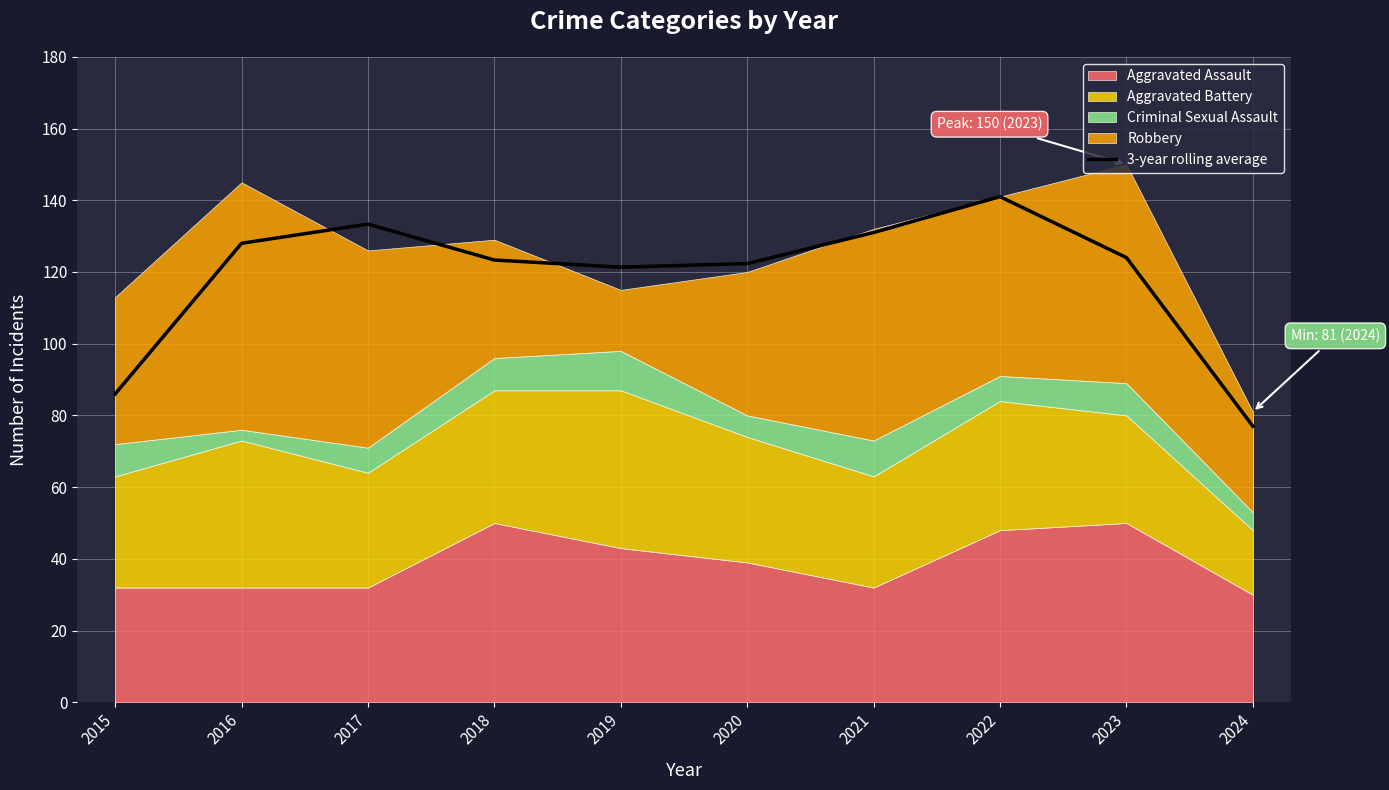

What is the approximate value at 2019?

121.3